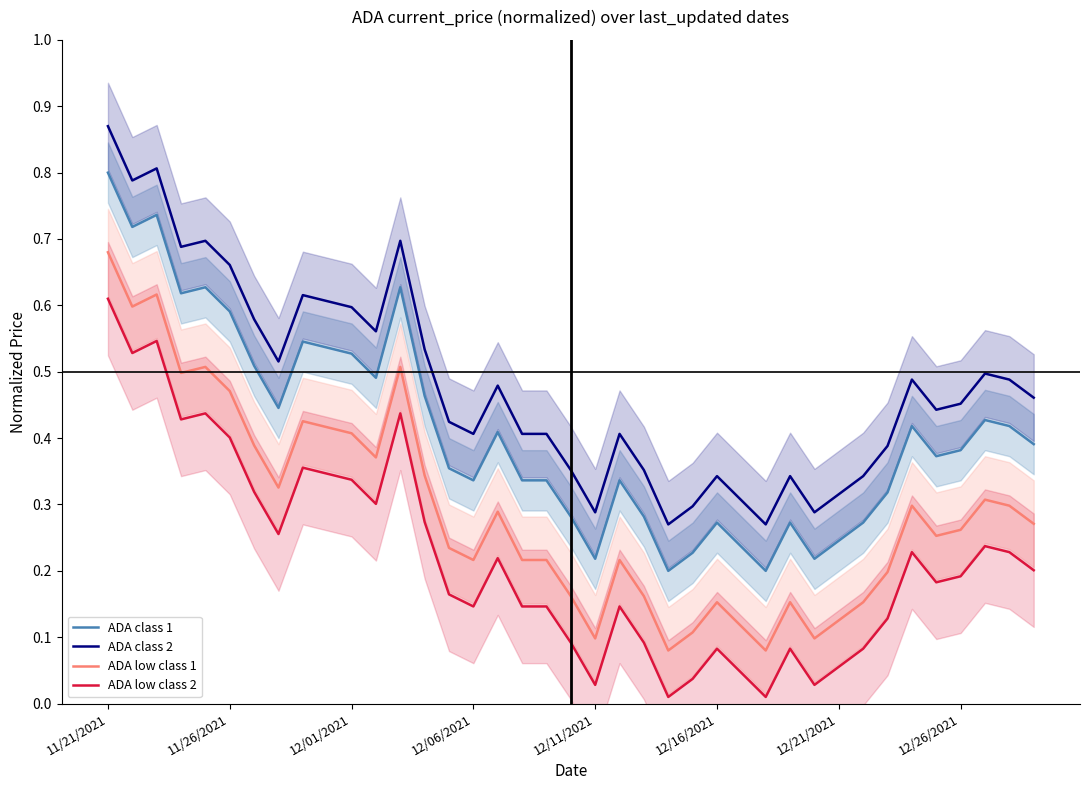

True or false: ADA low class 1 and ADA class 1 intersect in this chart.

False